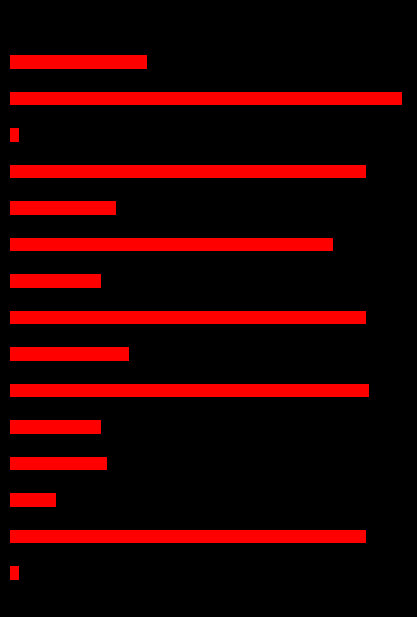

Which label corresponds to the smallest value in the chart?

游海珠寺 其一